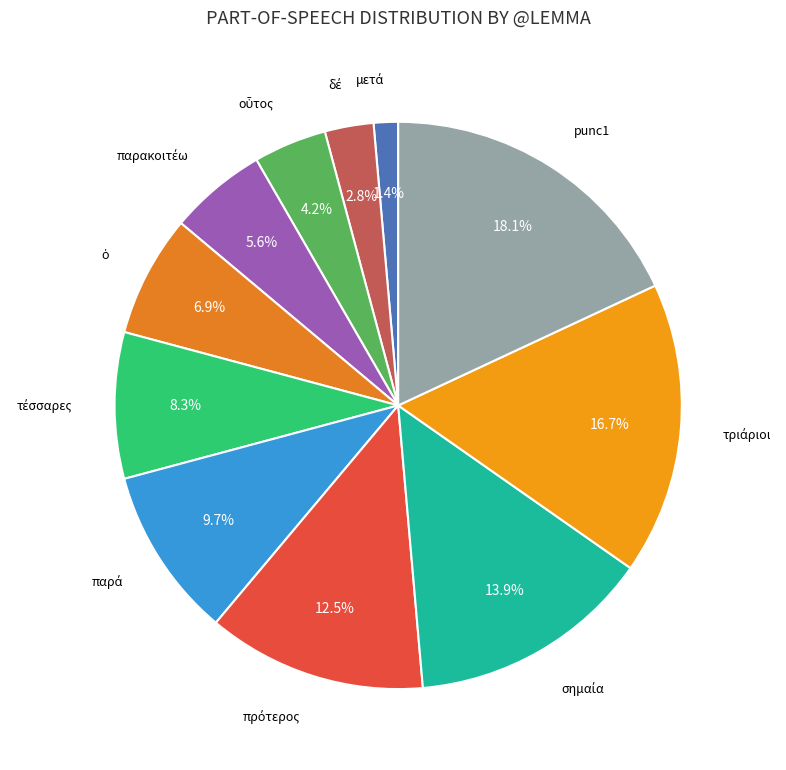

Count the number of slices in the pie.

11